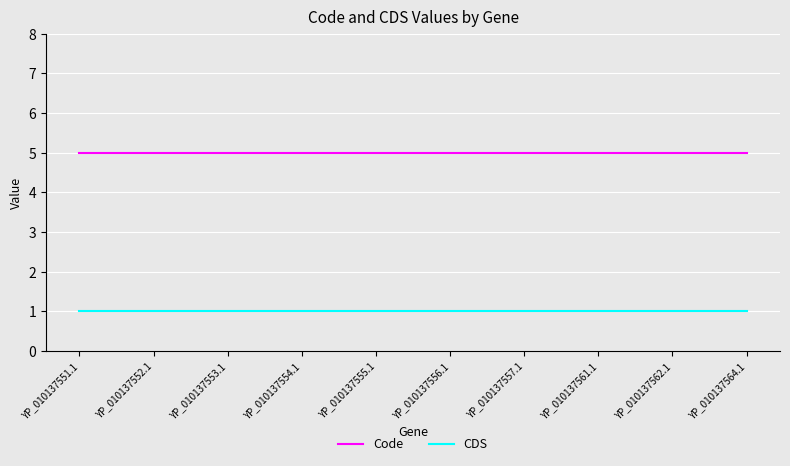

The CDS series shows 1 at YP_010137556.1. True or false?

True